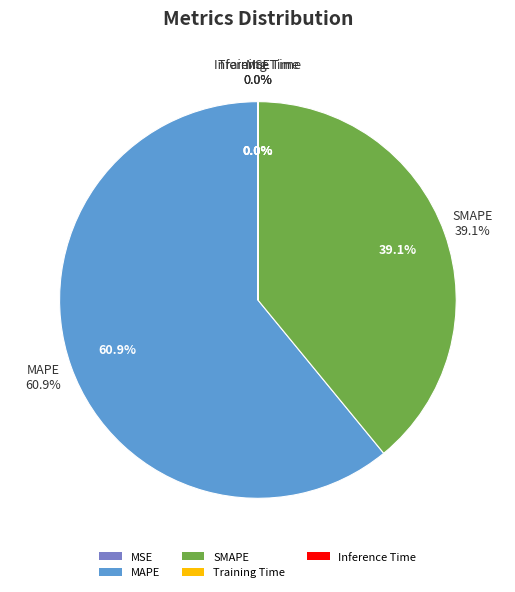

True or false: MSE accounts for 0% of the total.

True